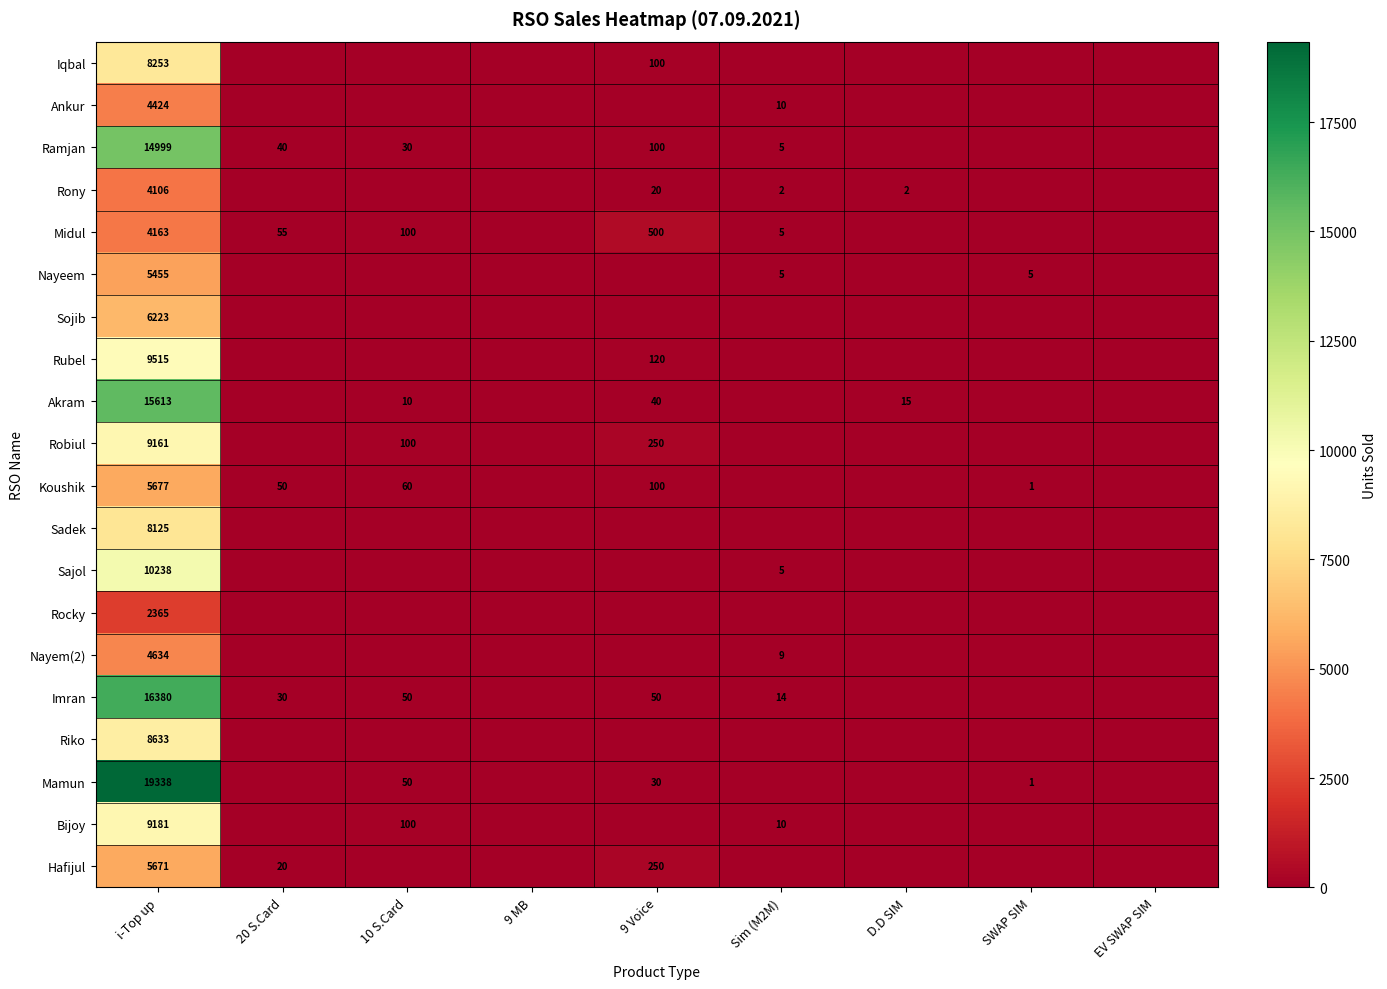

At which category does the chart reach its minimum across all series?

20 S.Card